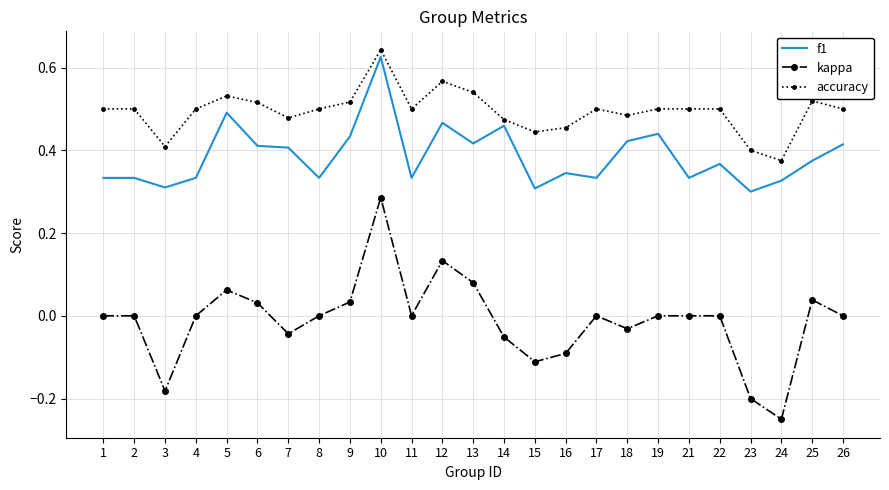

At which category is the sum across all series the highest?

10